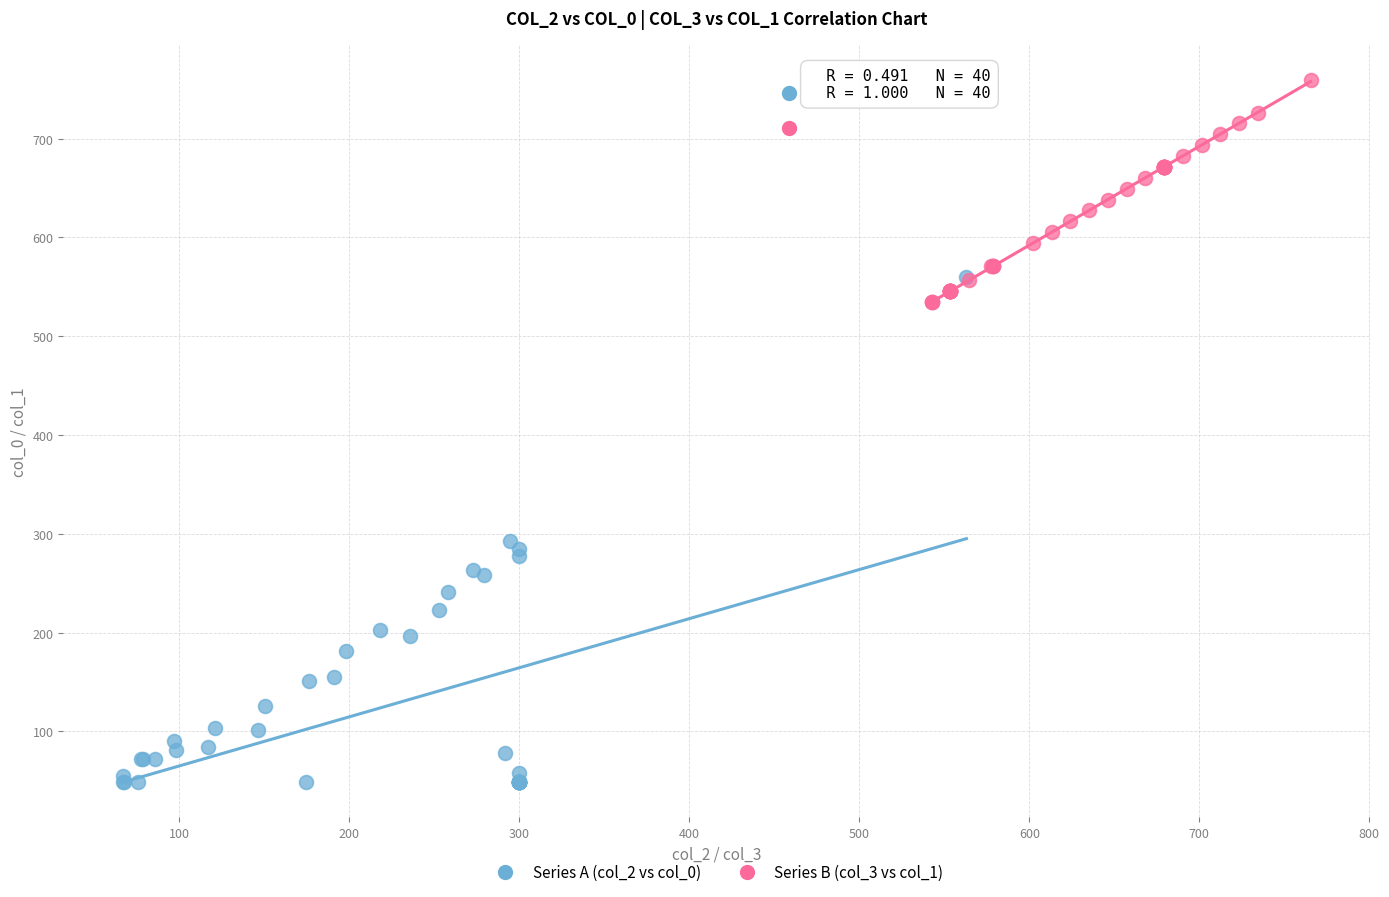

Which series contains the lowest Y value?

Series A (col_2 vs col_0)